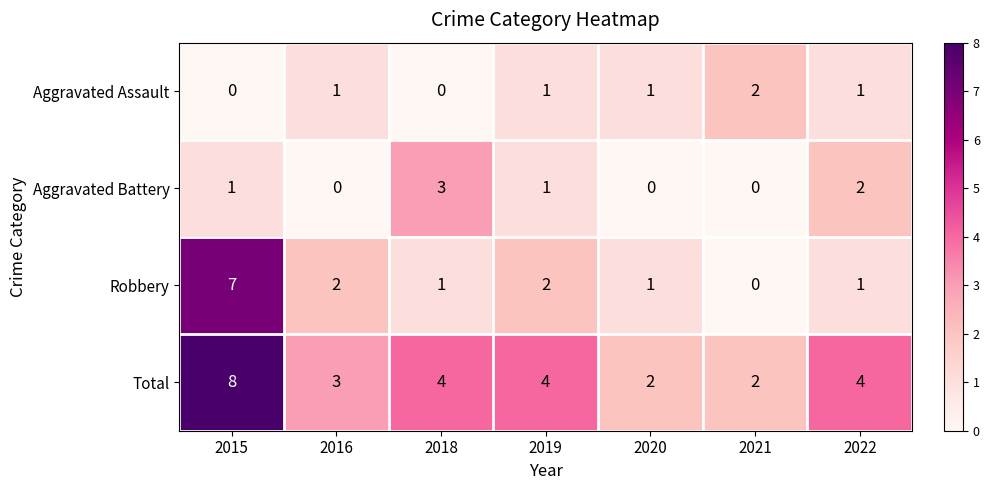

What is the sum of all Robbery values?

14